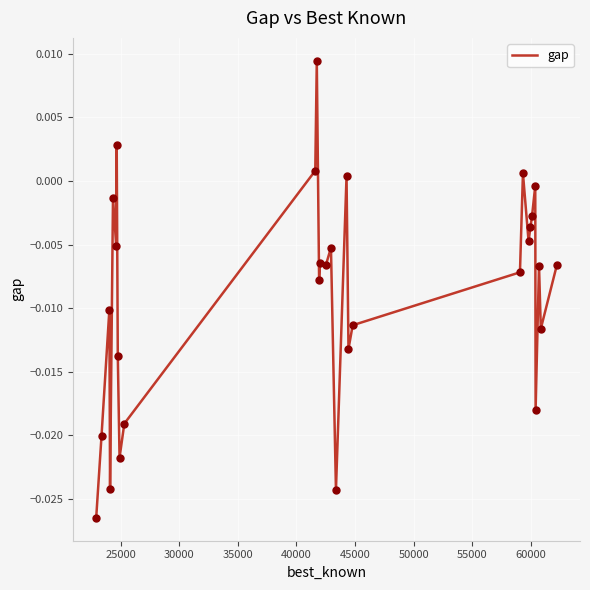

Does the chart have visible grid lines?

Yes